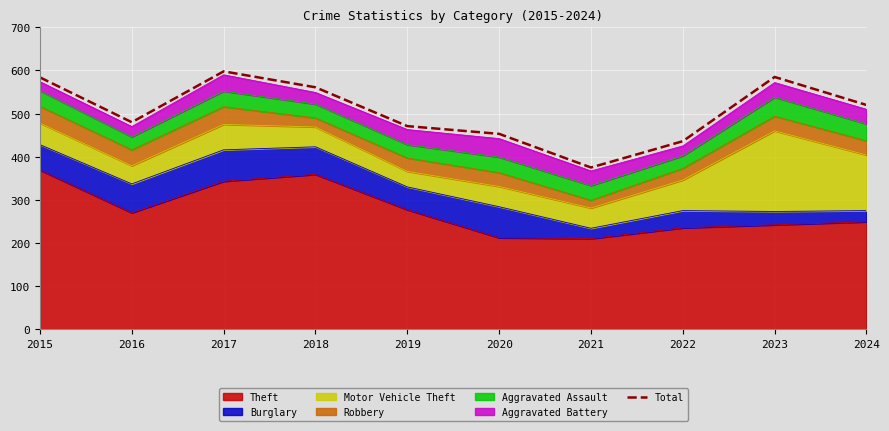

Is it true that the value at 2018 is 265?

False